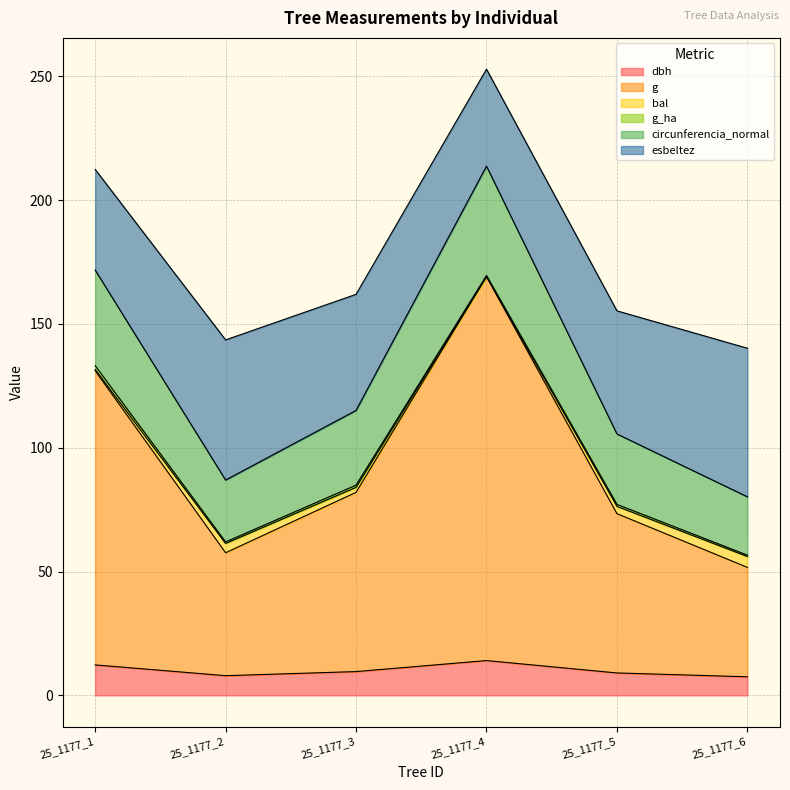

At which category is the sum across all series the highest?

25_1177_4